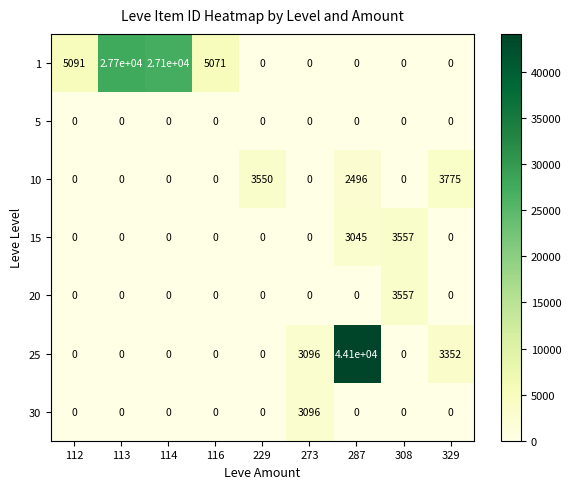

What is the difference between the maximum and minimum values in the 15 series?

3557